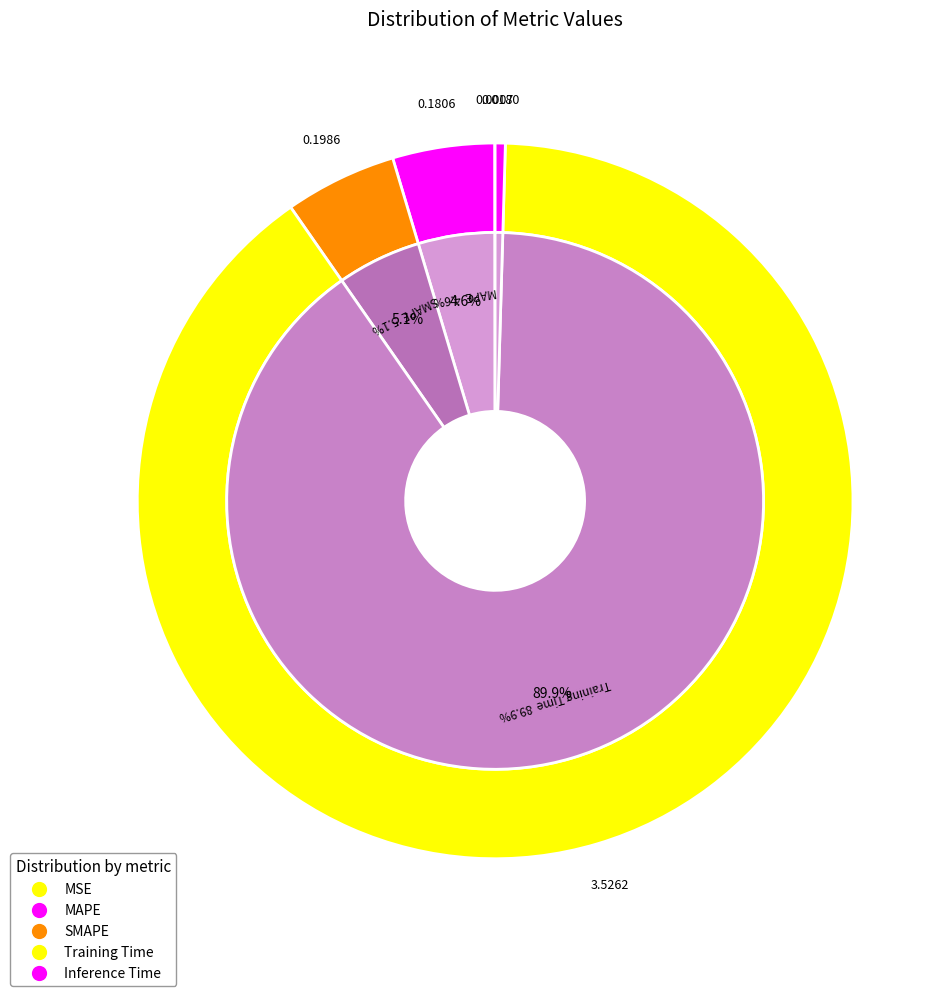

To the nearest percent, what is the difference between the largest and smallest slice percentages?

90%